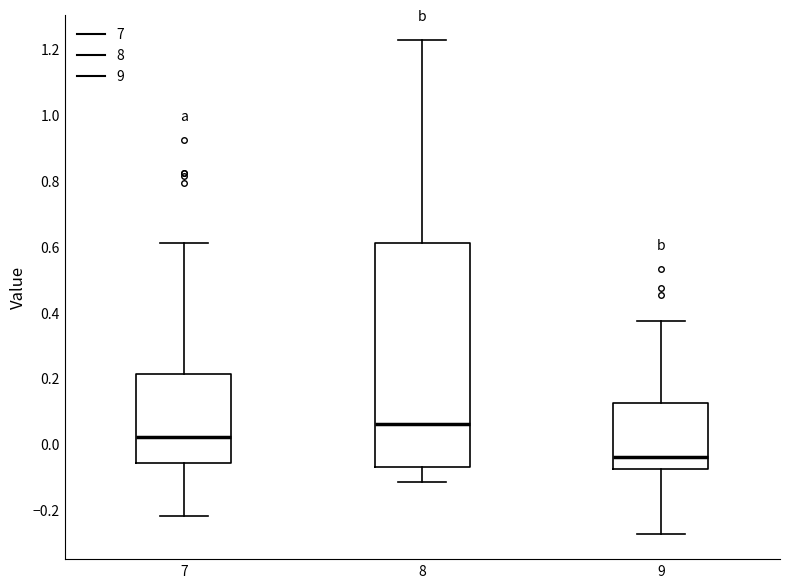

Which box's median line is the lowest?

9